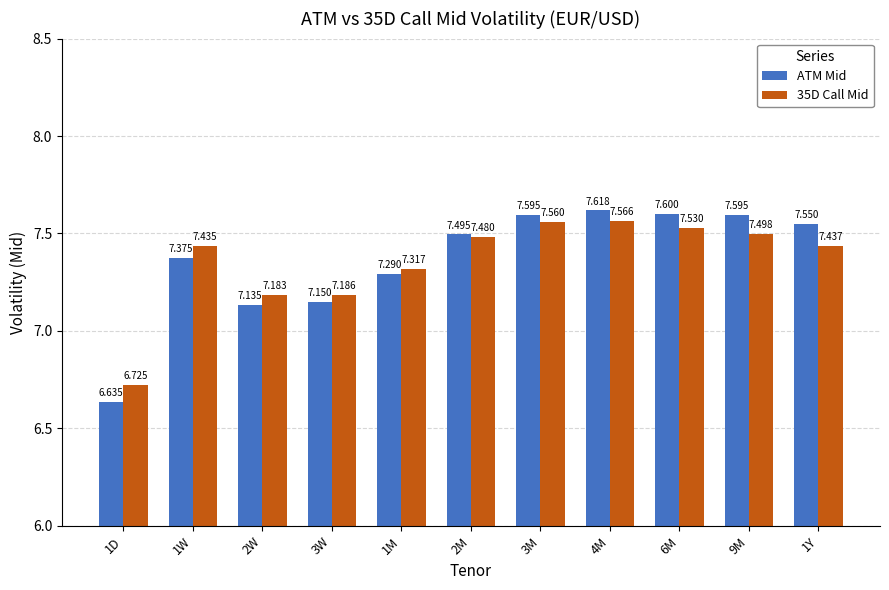

What value does the 35D Call Mid series have at 1D?

6.7